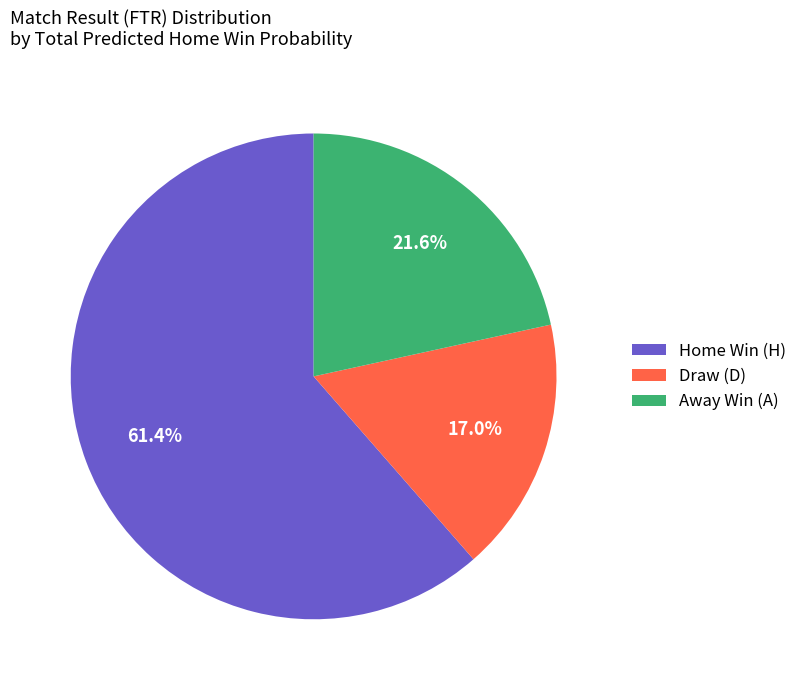

To the nearest percent, what is the average slice percentage?

33%